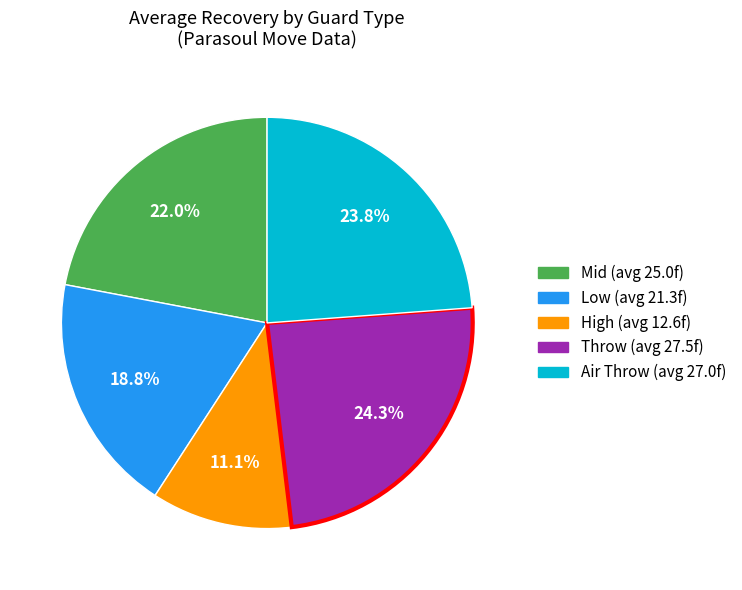

Is it true that Air Throw is 36% of the pie?

False